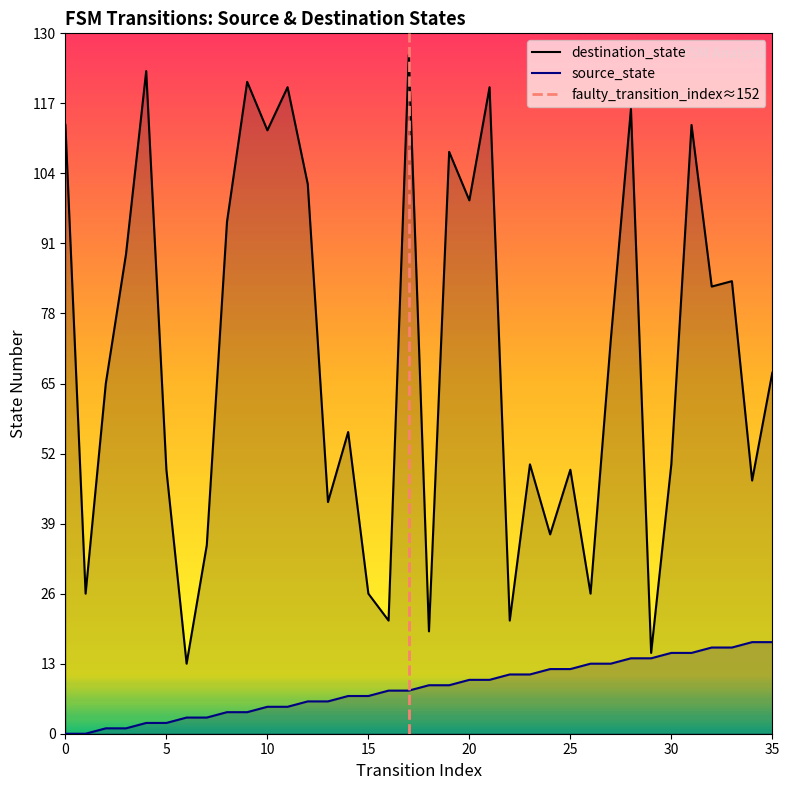

The source_state series shows 2 at 4. True or false?

True